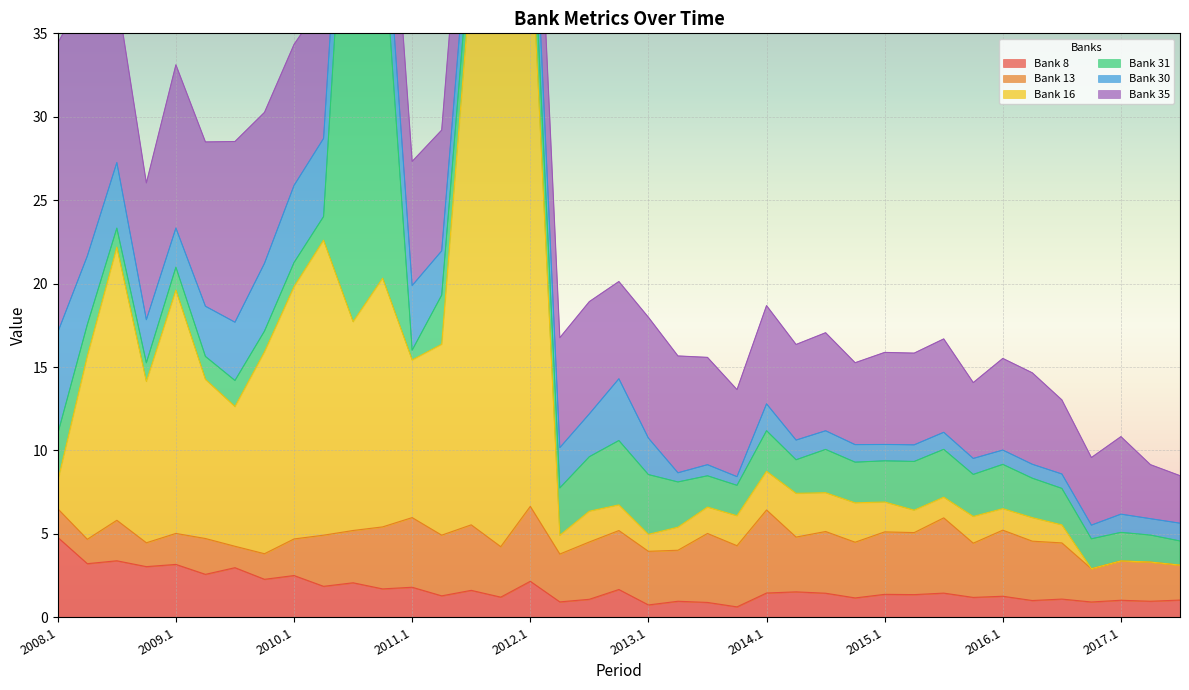

What is the sum of the Bank 13 values at 2009.4 and 2014.4?

4.9